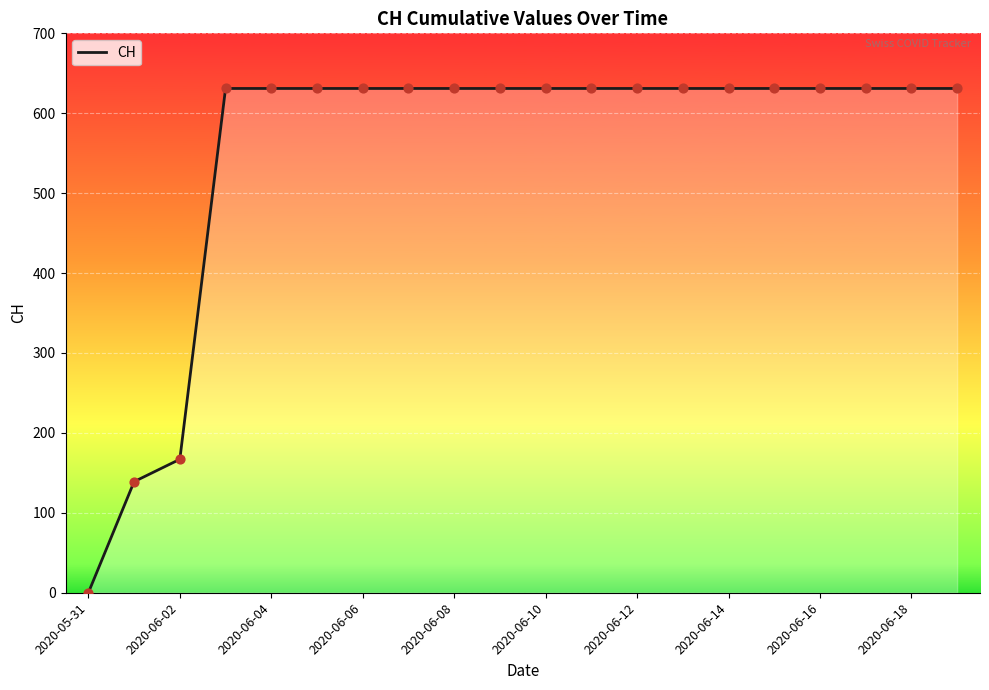

What is the maximum value shown in the chart?

631